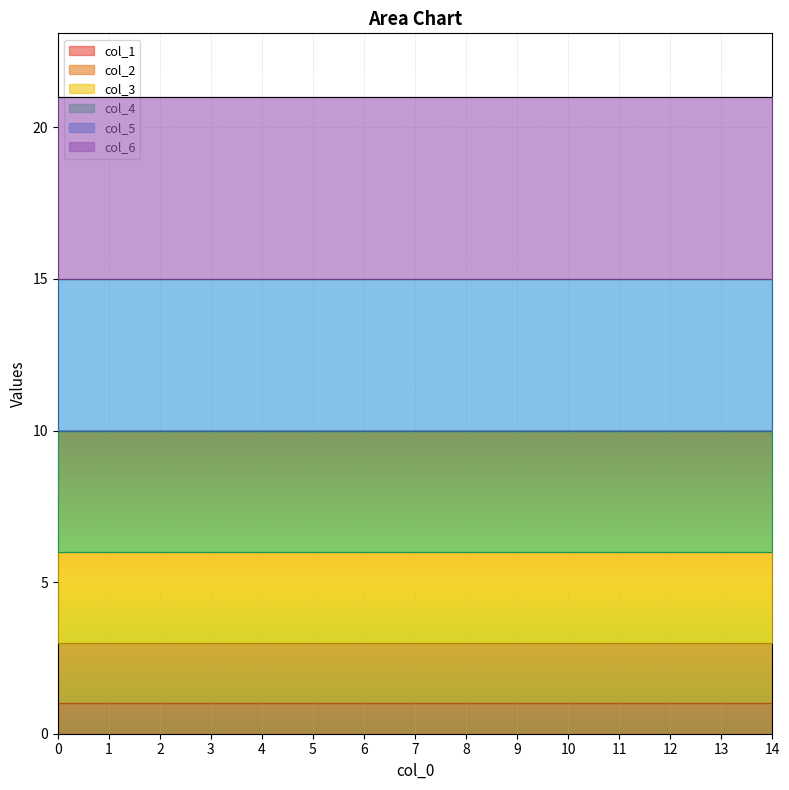

True or false: col_3 has a value of 19 at 4.

False